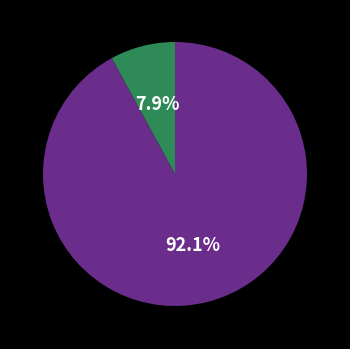

Is there a majority slice in this chart?

Yes